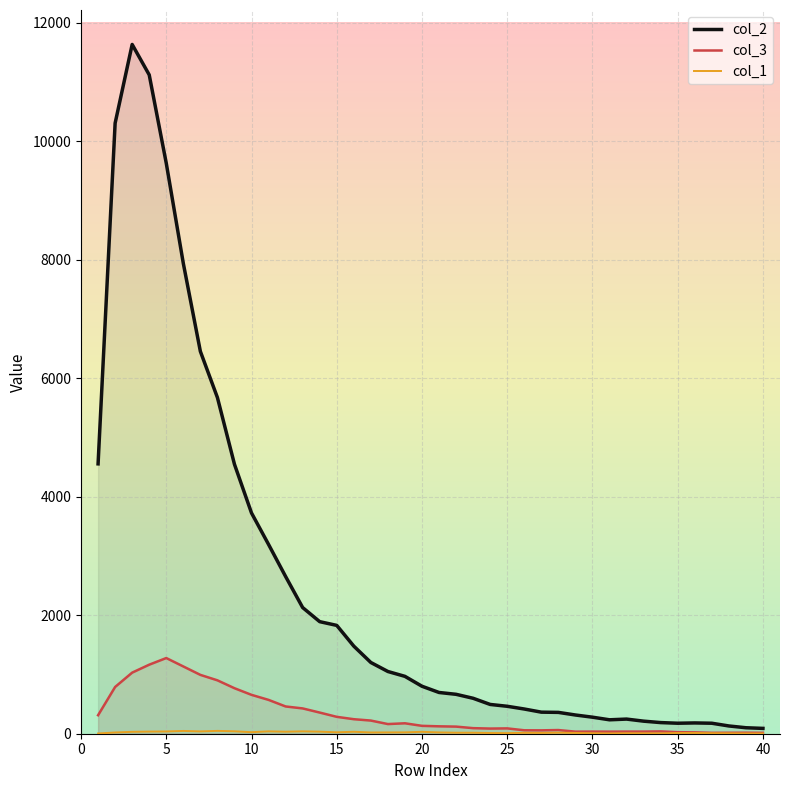

Which series has the largest range (max minus min)?

col_2